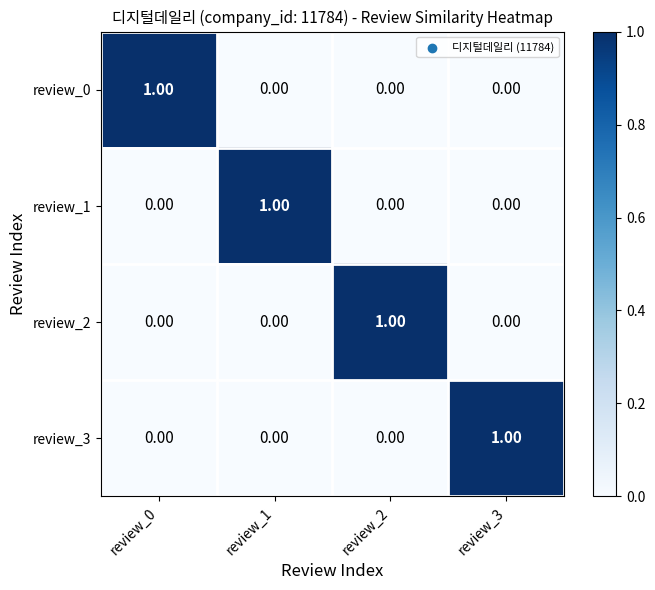

At how many categories does at least one series exceed 0?

4